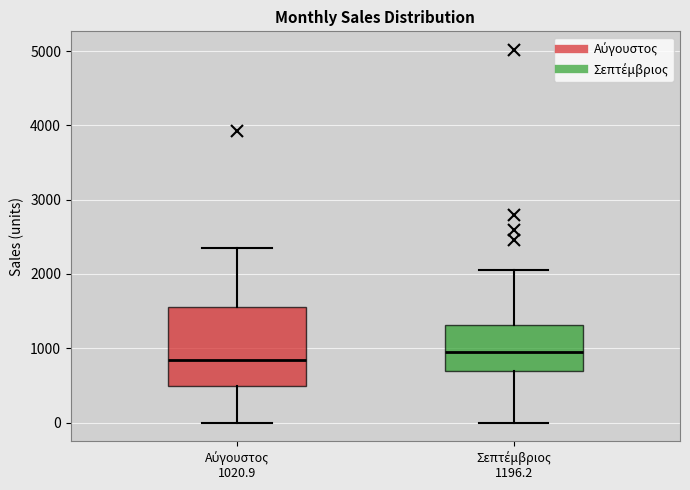

Which box is the tallest, from its lower edge to its upper edge?

Αύγουστος 1020.9